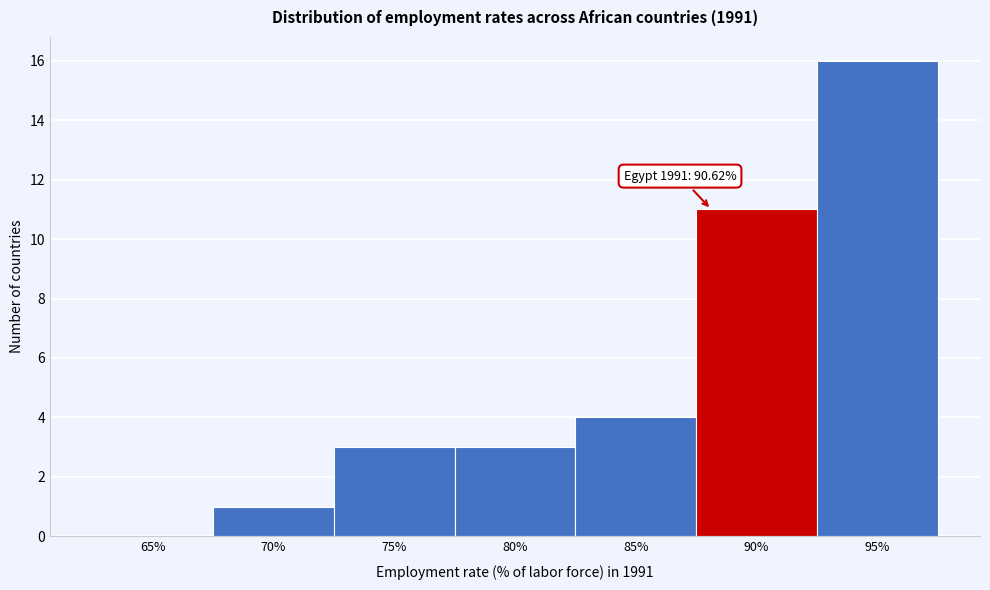

Reading left to right, list all the values displayed in this chart.

65%=0	70%=1	75%=3	80%=3	85%=4	90%=11	95%=16